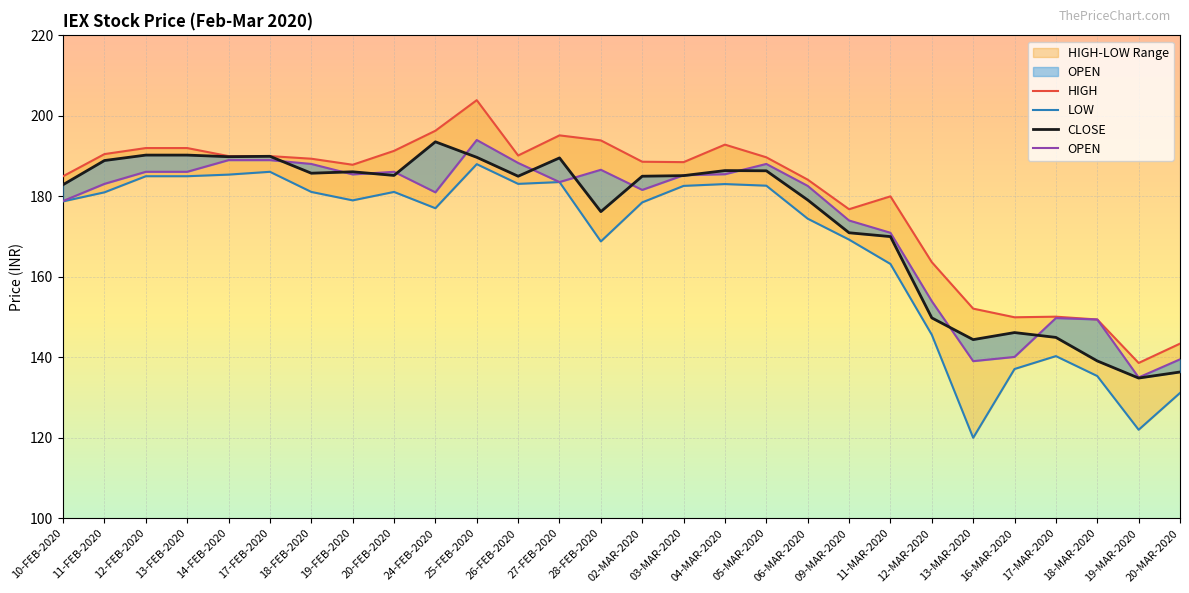

The OPEN series shows 213.8 at 17-MAR-2020. True or false?

False